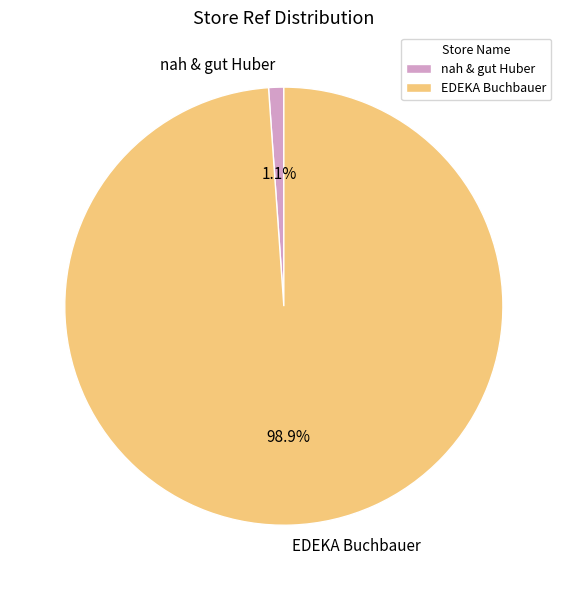

What percentage is the nah & gut Huber slice, to the nearest percent?

1%